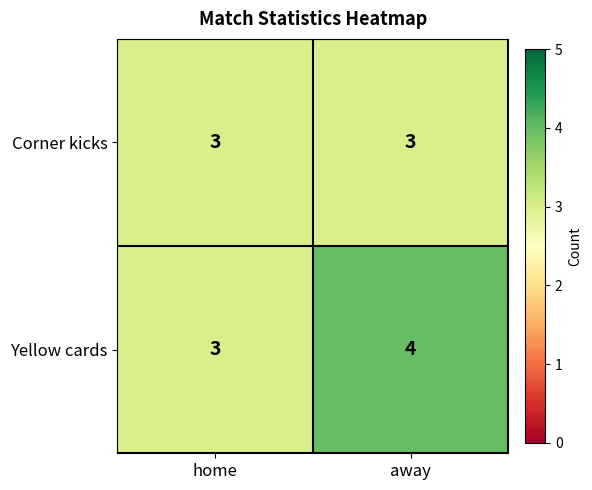

Which series changed the most between home and away?

Yellow cards